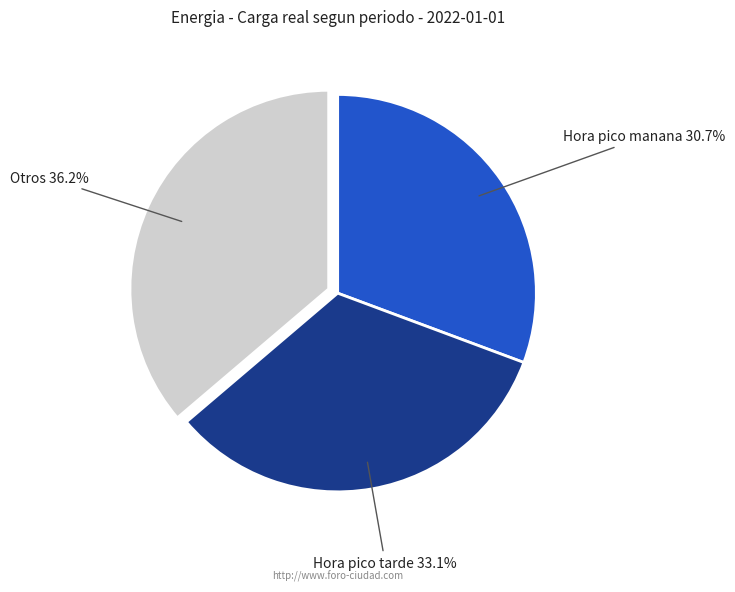

How many slices are in this pie chart?

3